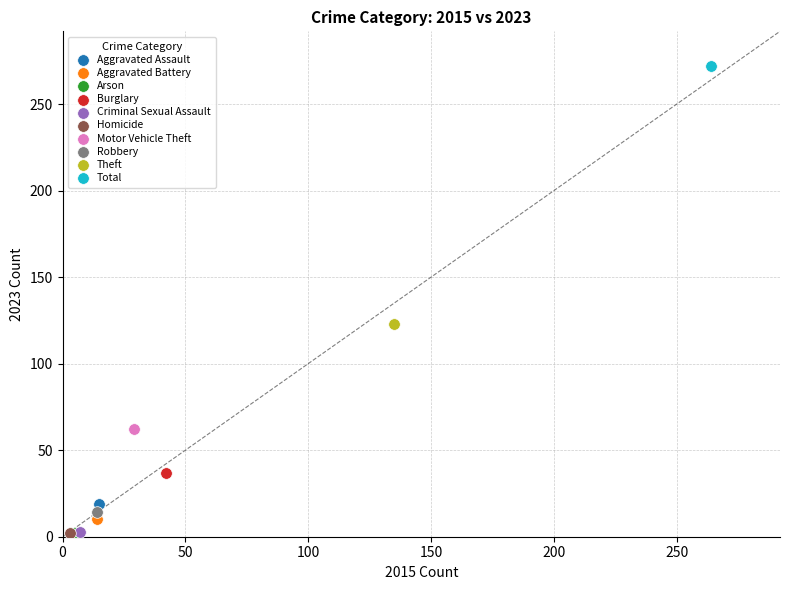

Which series contains the highest Y value?

Total